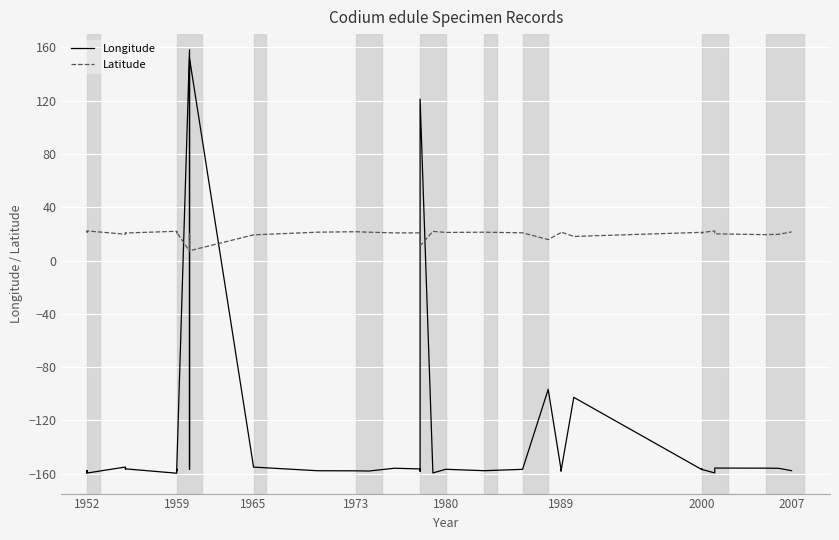

What is the average value of the Latitude series?

19.9